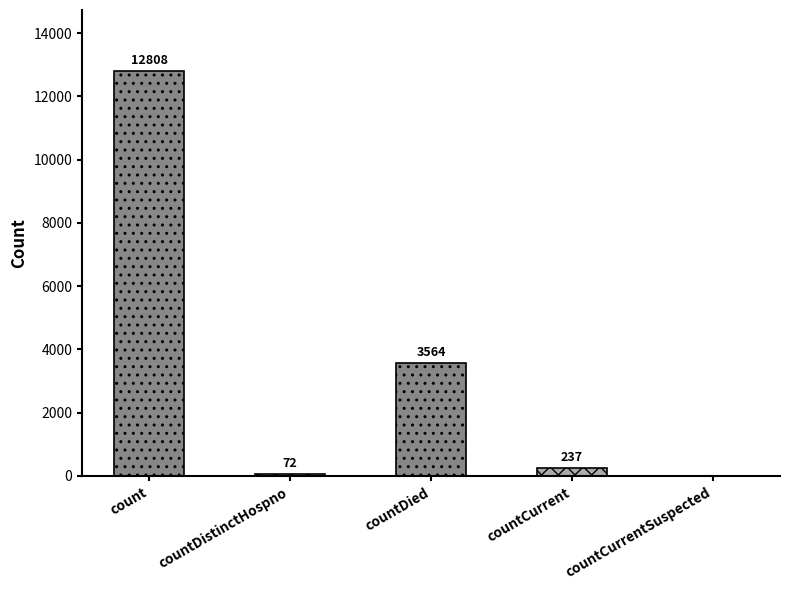

Does the chart contain any negative values?

No